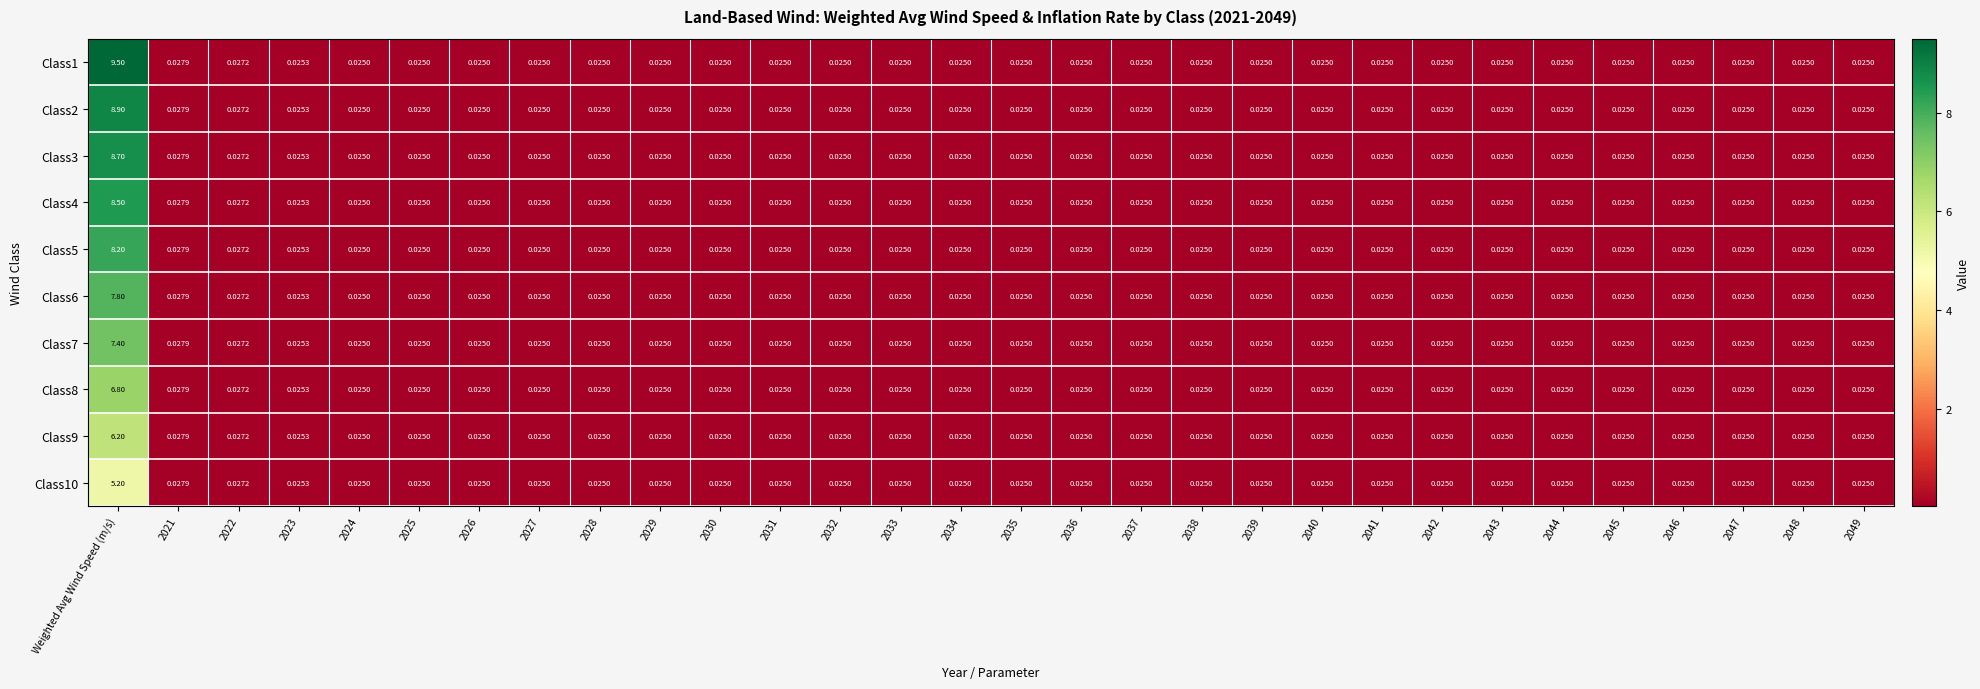

At how many categories does at least one series exceed 0?

30